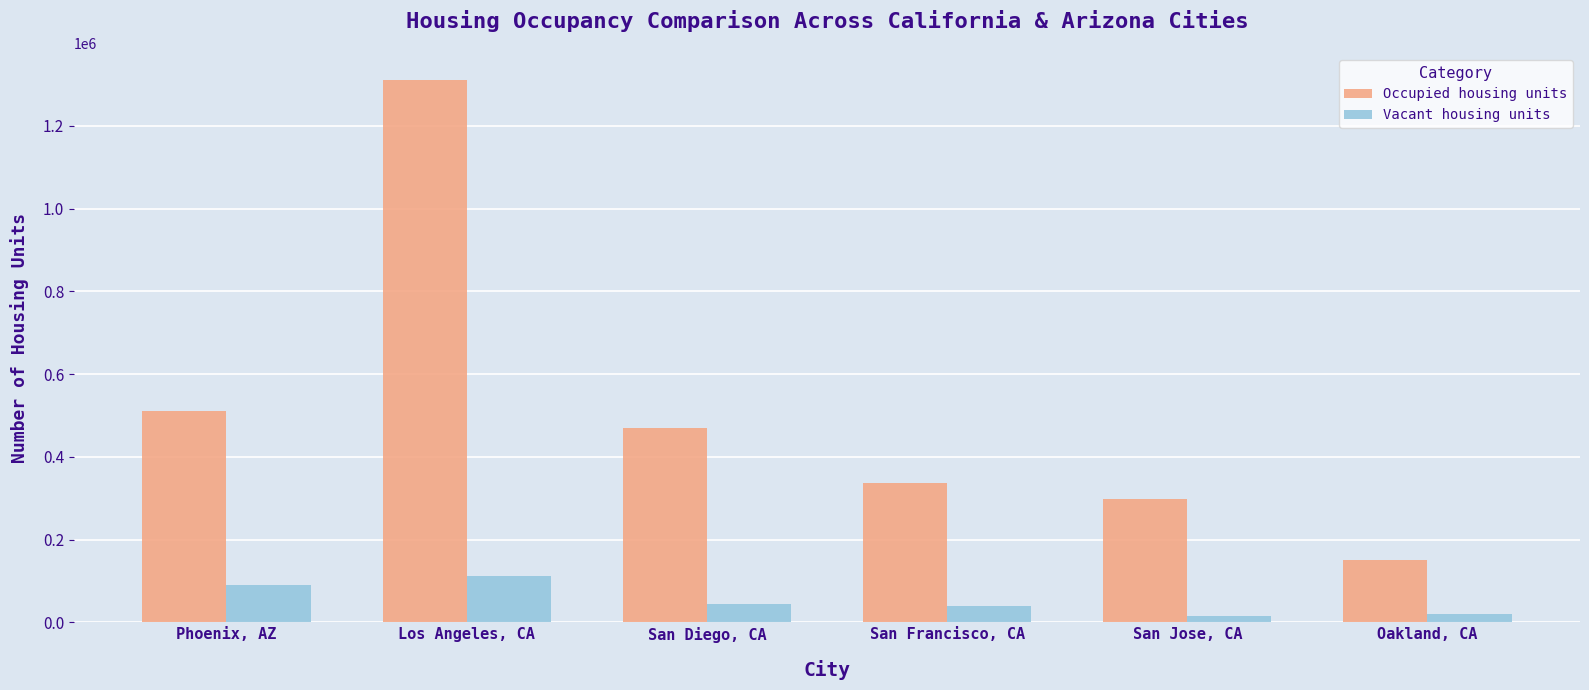

Is it true that Occupied housing units equals 631828 at San Diego, CA?

False